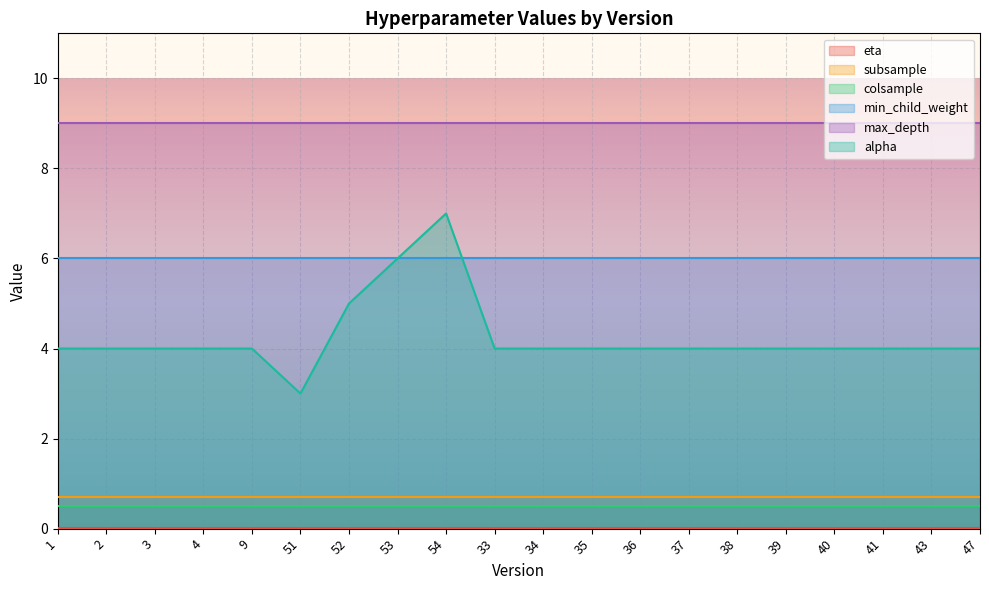

True or false: min_child_weight and colsample cross at least once.

False